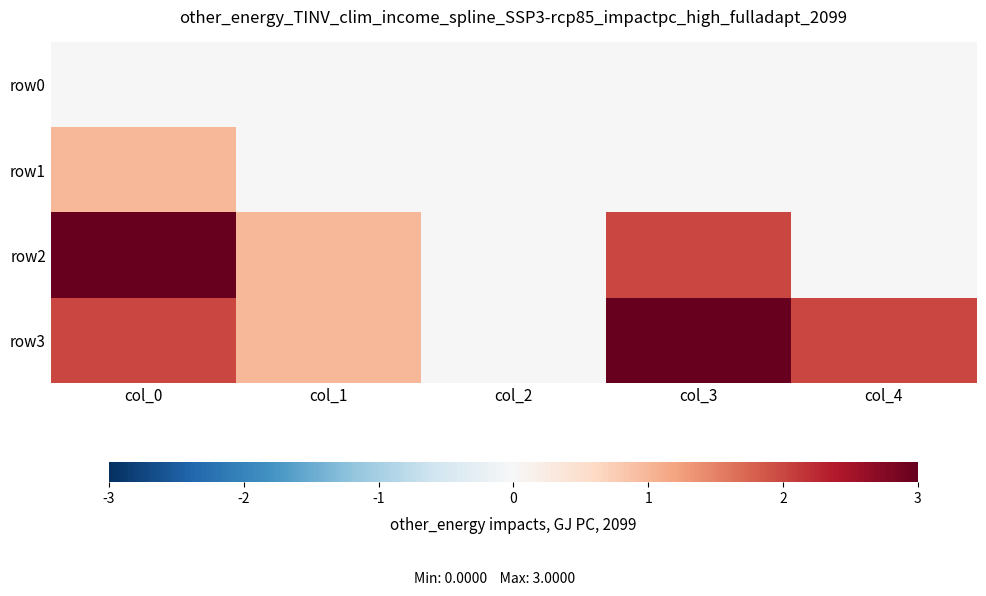

Which label corresponds to the largest value in the chart?

col_0